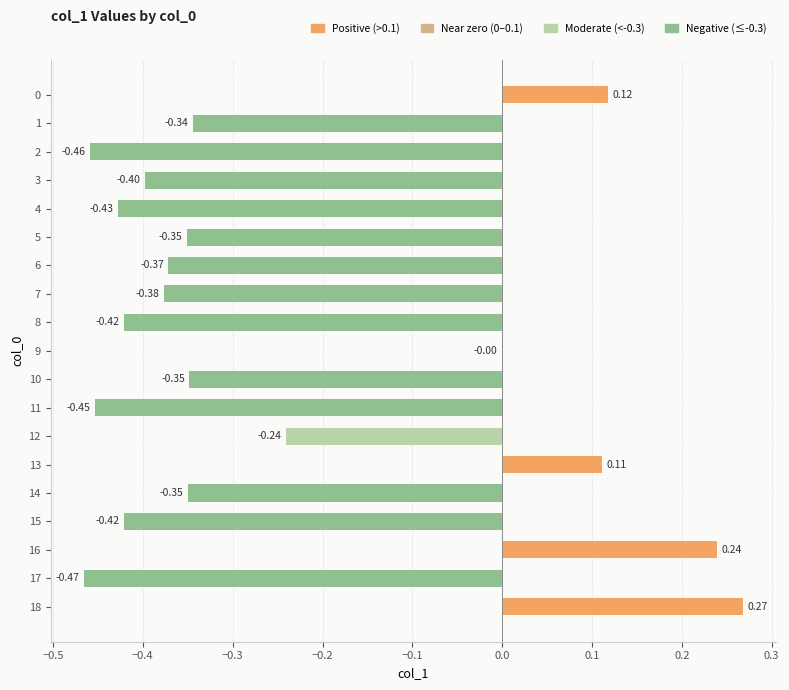

What is the change in value from 1 to 18?

+0.6